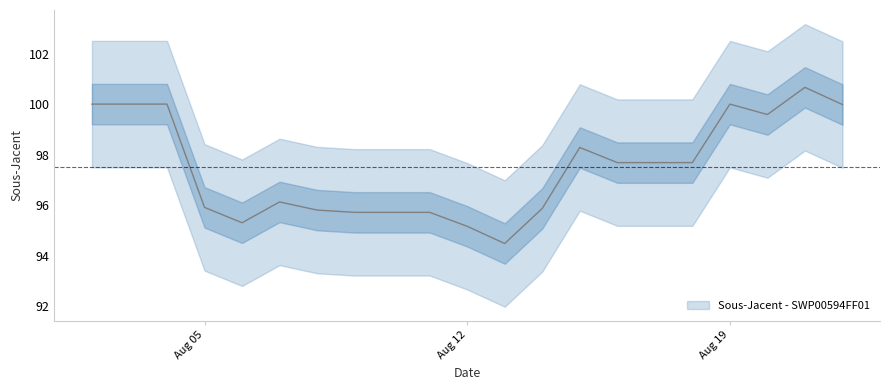

What is the ratio of the value at 2024-08-09 to the value at 2024-08-21?

1.0